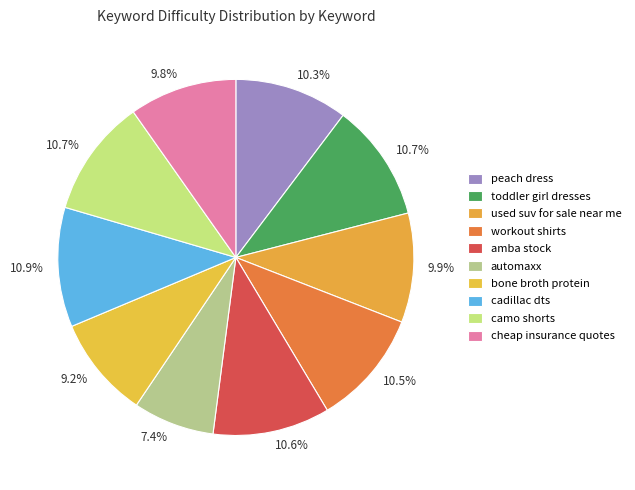

Which slice is the smallest?

automaxx